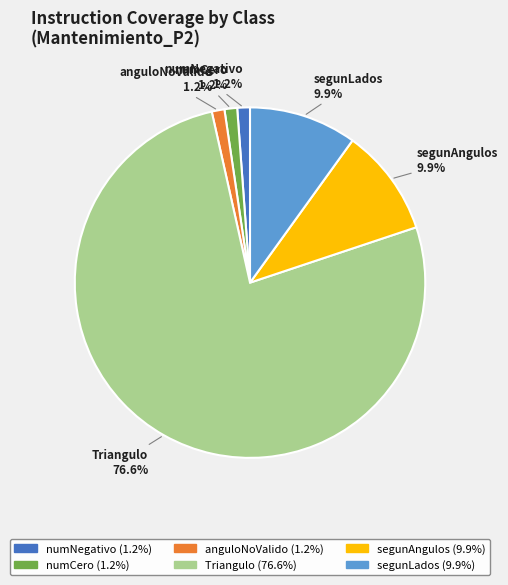

How many segments does this pie chart have?

6